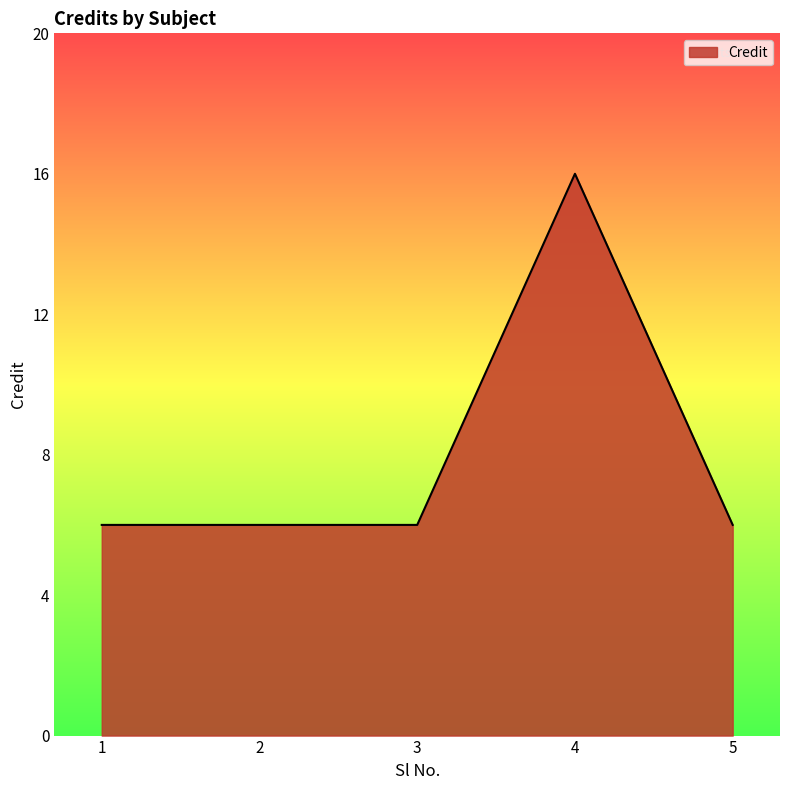

What is the change in value from 2 to 4?

+10